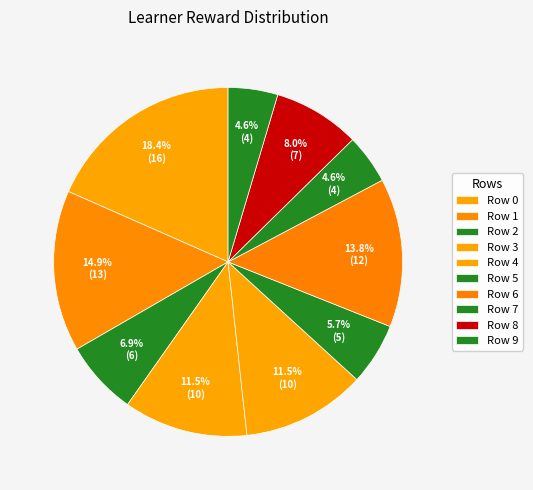

Rank the categories by value from lowest to highest.

Row 7, Row 9, Row 5, Row 2, Row 8, Row 3, Row 4, Row 6, Row 1, Row 0